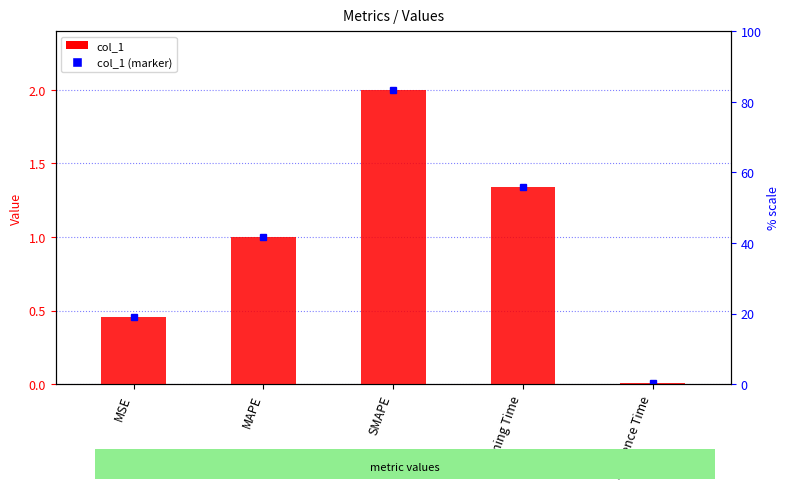

Which has a higher value, Inference Time or MAPE?

MAPE